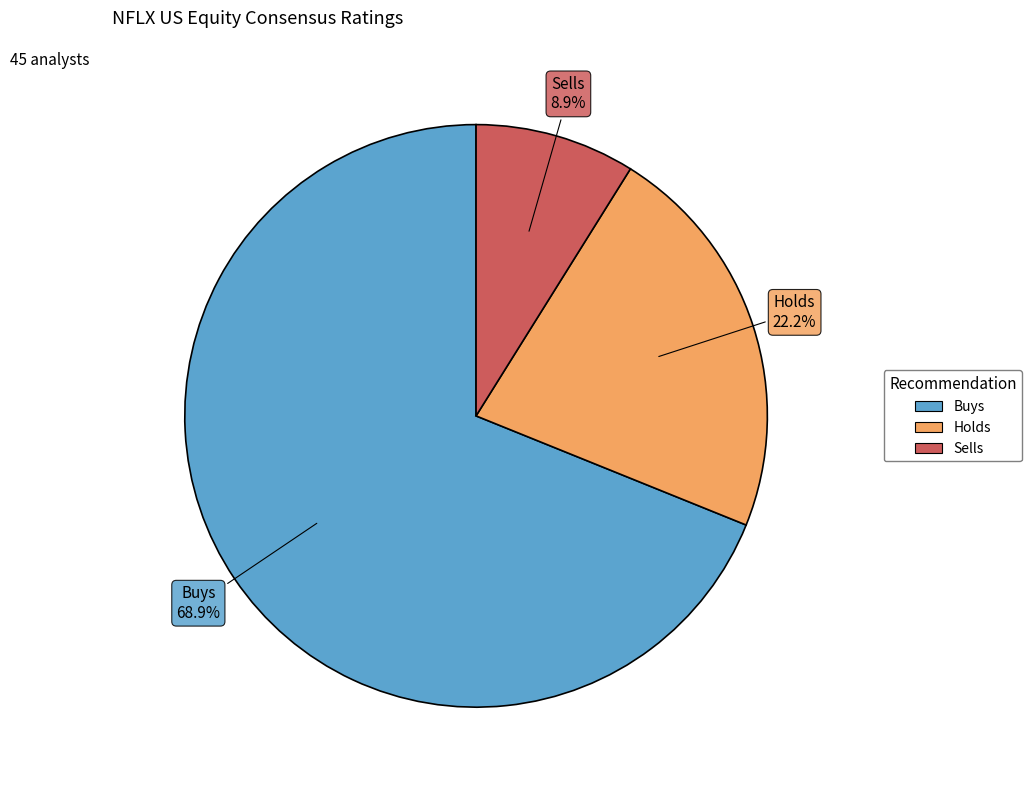

How many segments does this pie chart have?

3